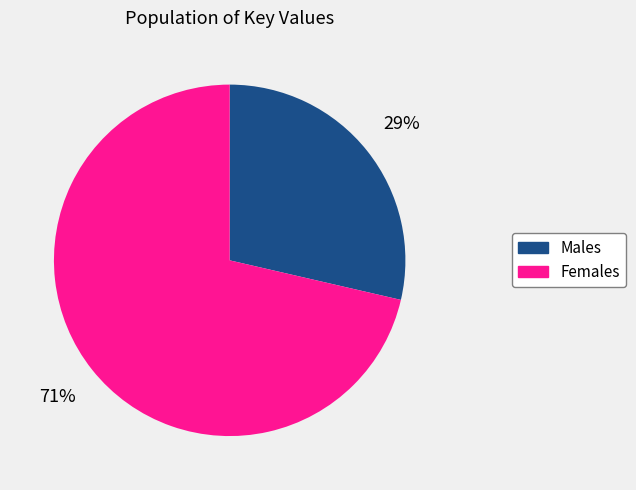

Is there a majority slice in this chart?

Yes